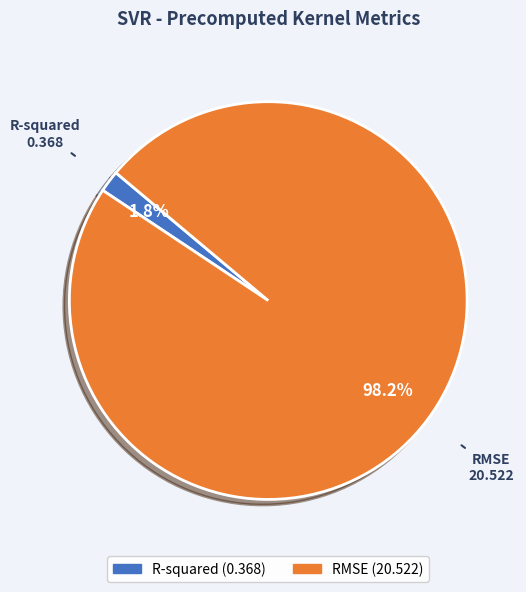

To the nearest percent, what is the combined percentage of R-squared and RMSE?

100%